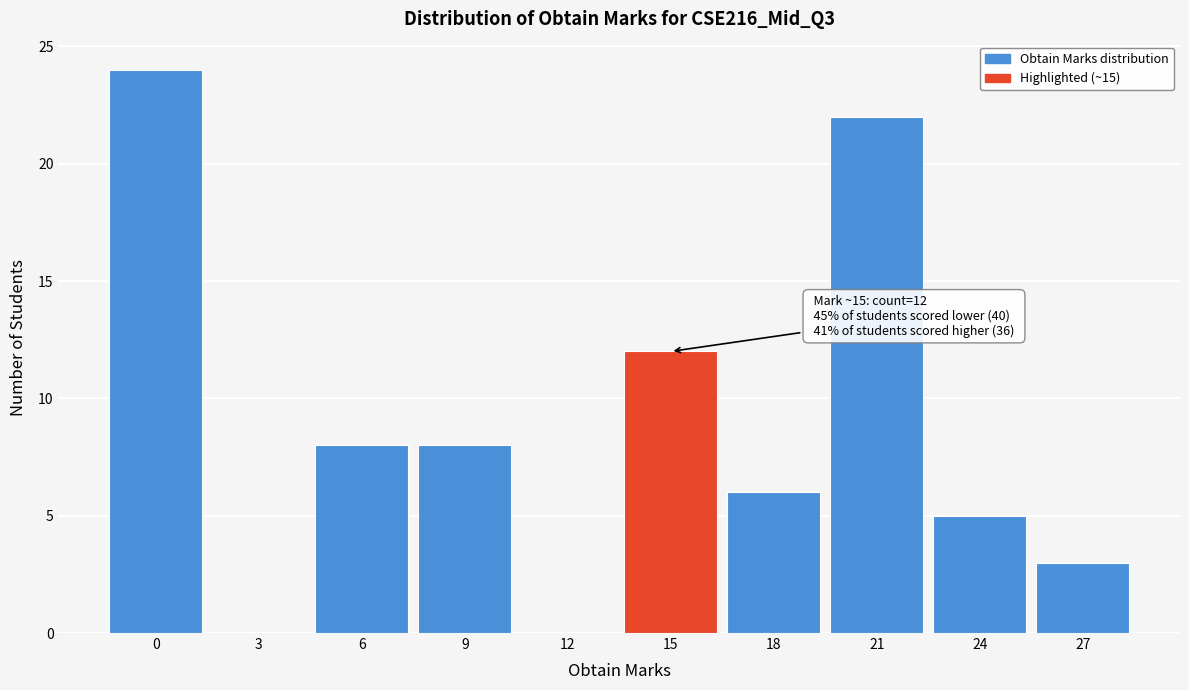

Which range on the x-axis has the tallest bar?

-1.5 to 1.5